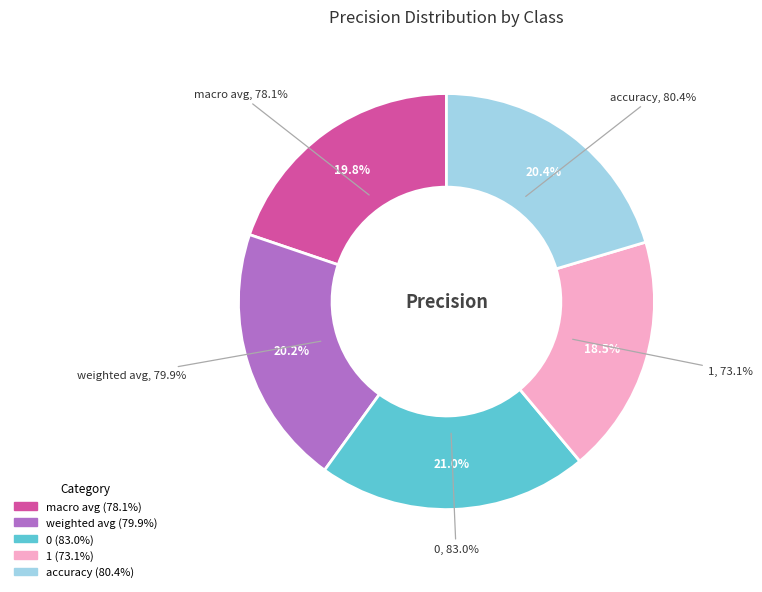

Count the number of slices in the pie.

5